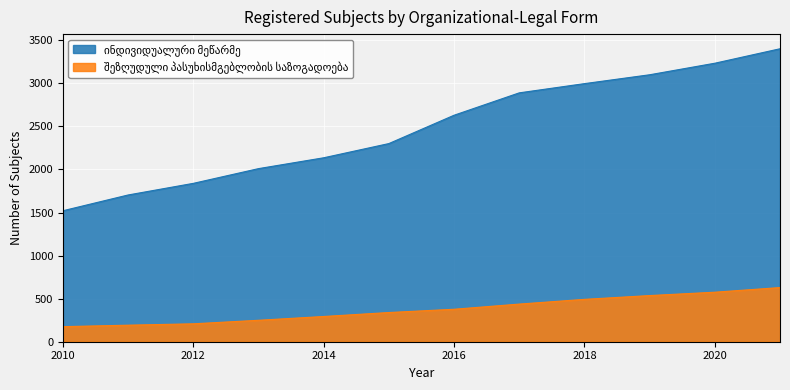

What is the value of the ინდივიდუალური მეწარმე point at the 11th from the left?

3234